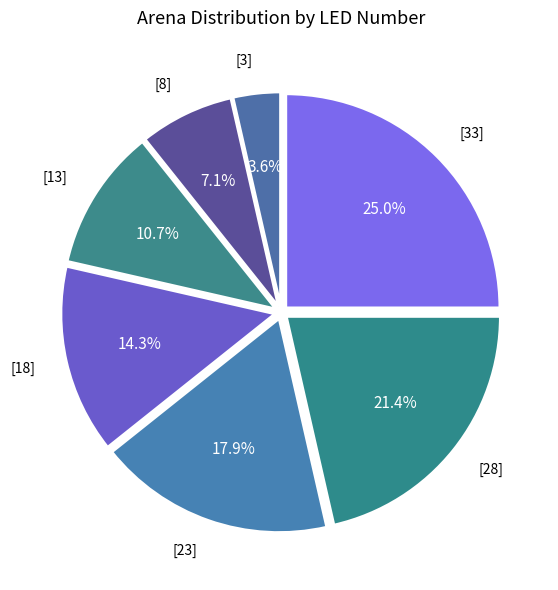

Count the number of slices in the pie.

7